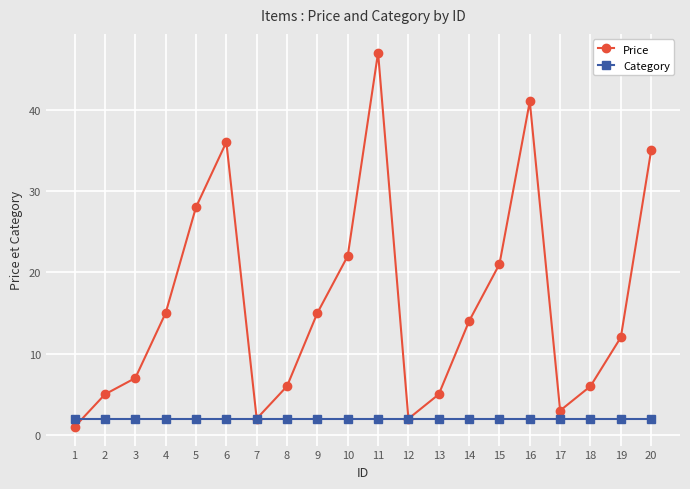

List the series in order of their overall mean, highest first.

Price, Category